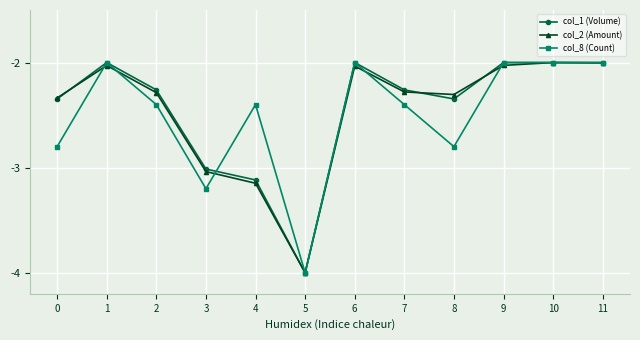

Is it true that col_1 (Volume) equals -2.0 at 6?

True